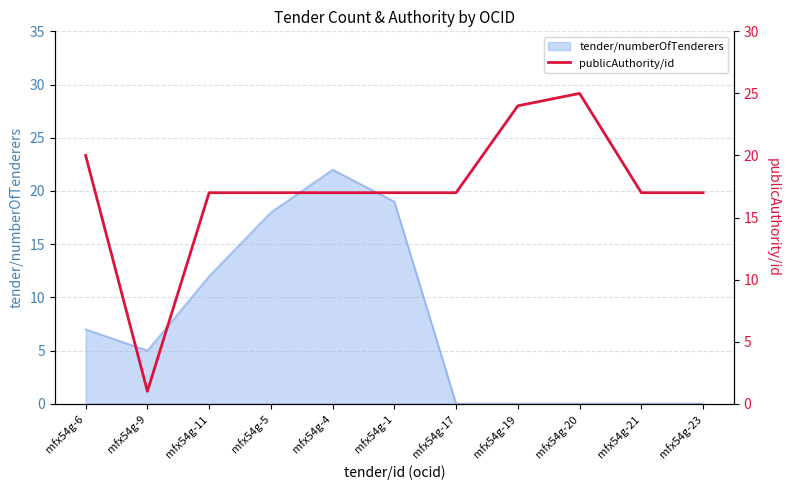

Does the chart have visible grid lines?

Yes